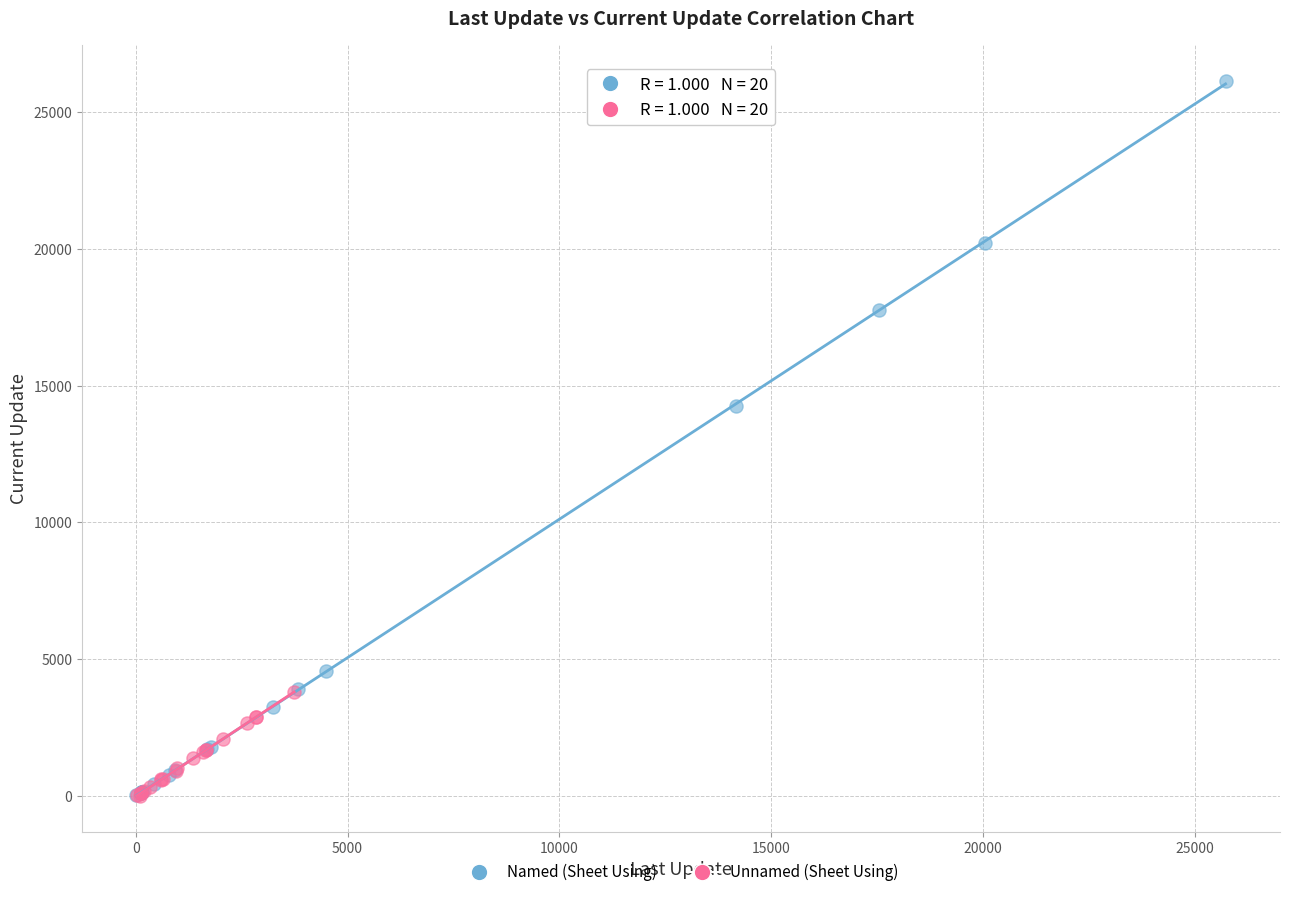

Which series has the largest Y range (max minus min)?

Named (Sheet Using)